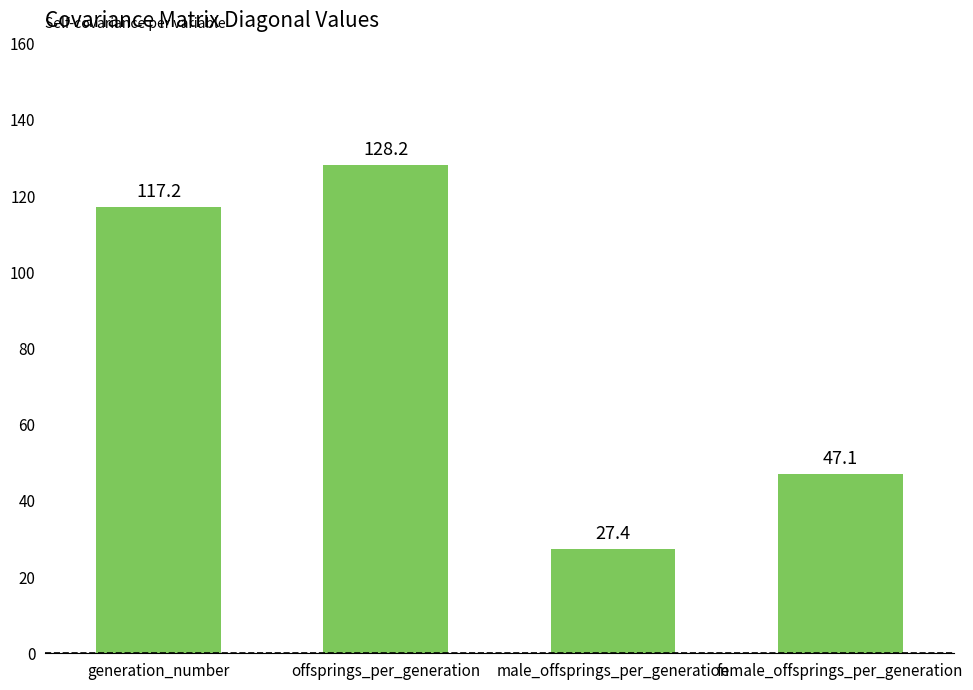

Is it true that the value at generation_number is 117.2?

True